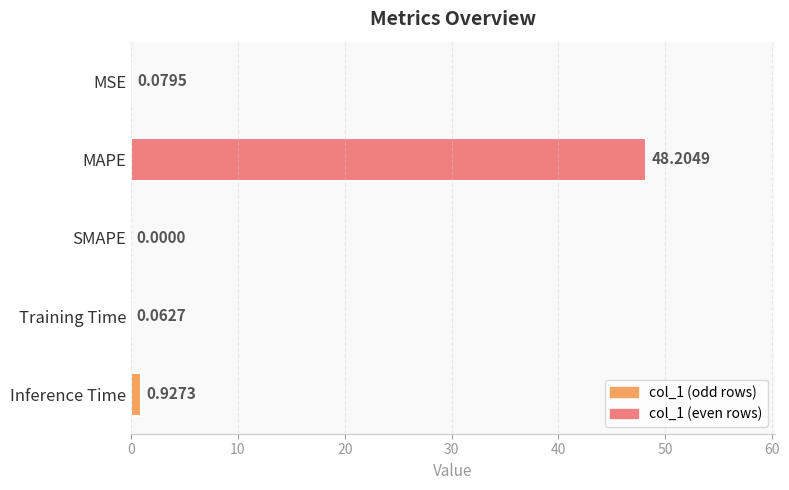

Which has a higher value, SMAPE or Training Time?

Training Time